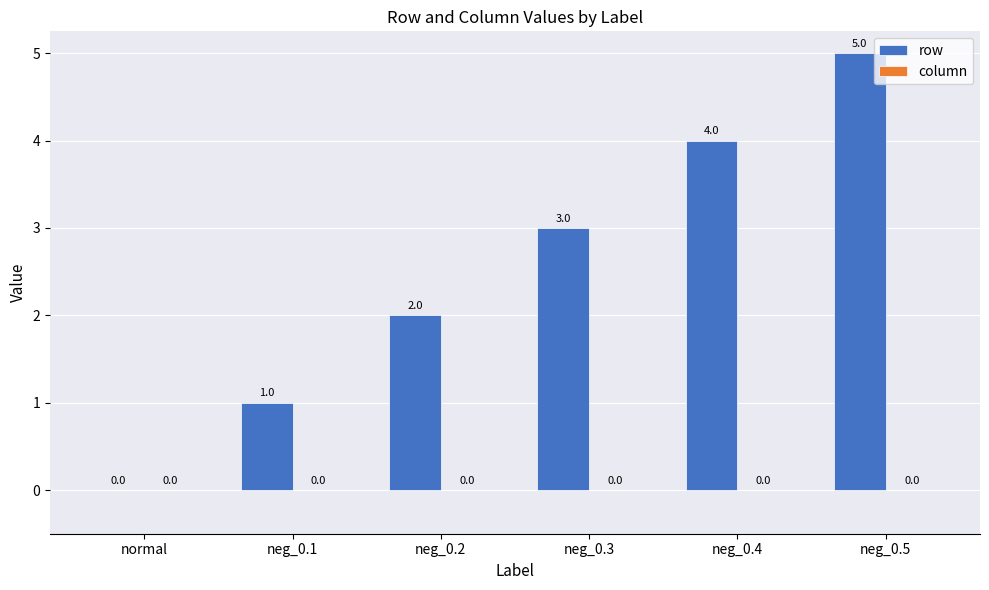

At which category does the chart reach its peak across all series?

neg_0.5